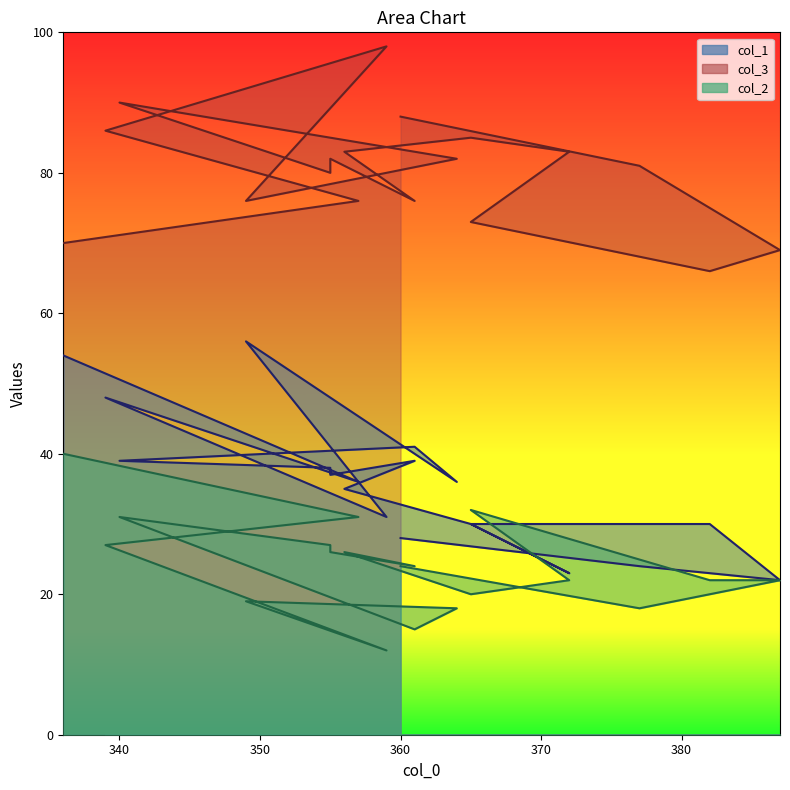

Does the chart display data point markers on the line(s)?

No